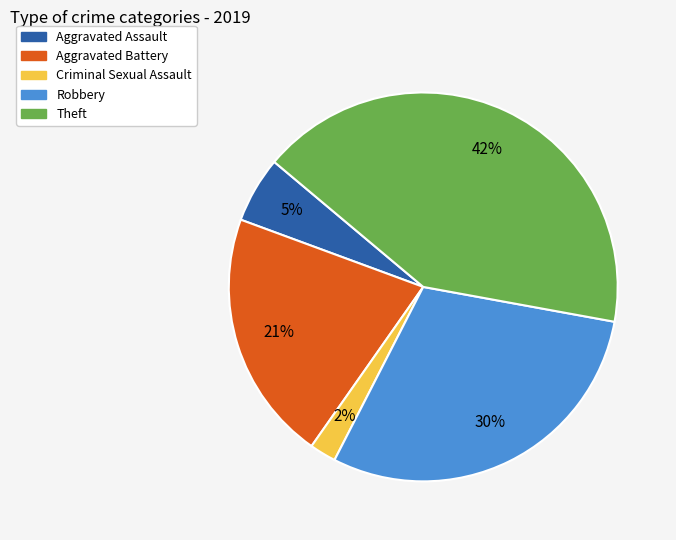

To the nearest percent, what percentage of the pie is Theft?

42%